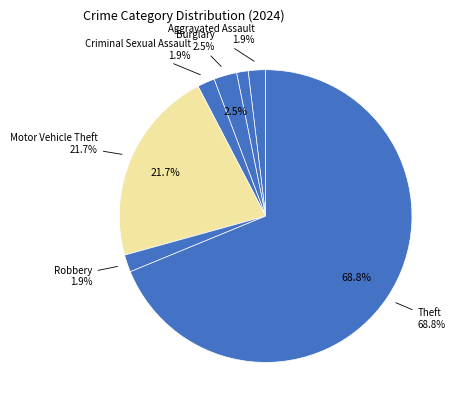

How many segments does this pie chart have?

7